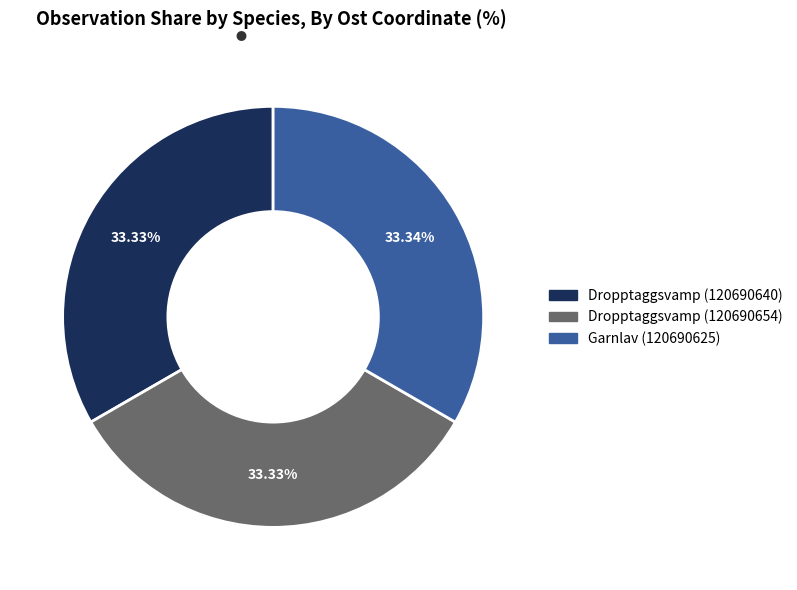

Is there any slice that represents more than half of the pie?

No